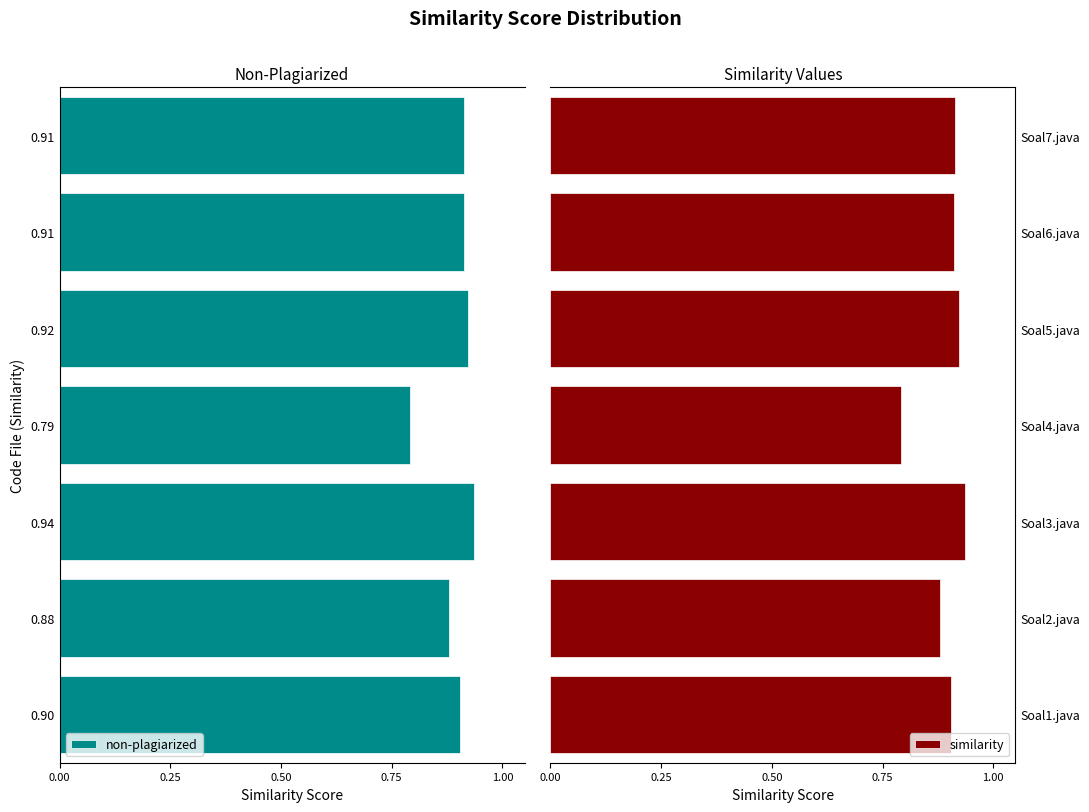

What is the lowest value of the similarity series?

0.8